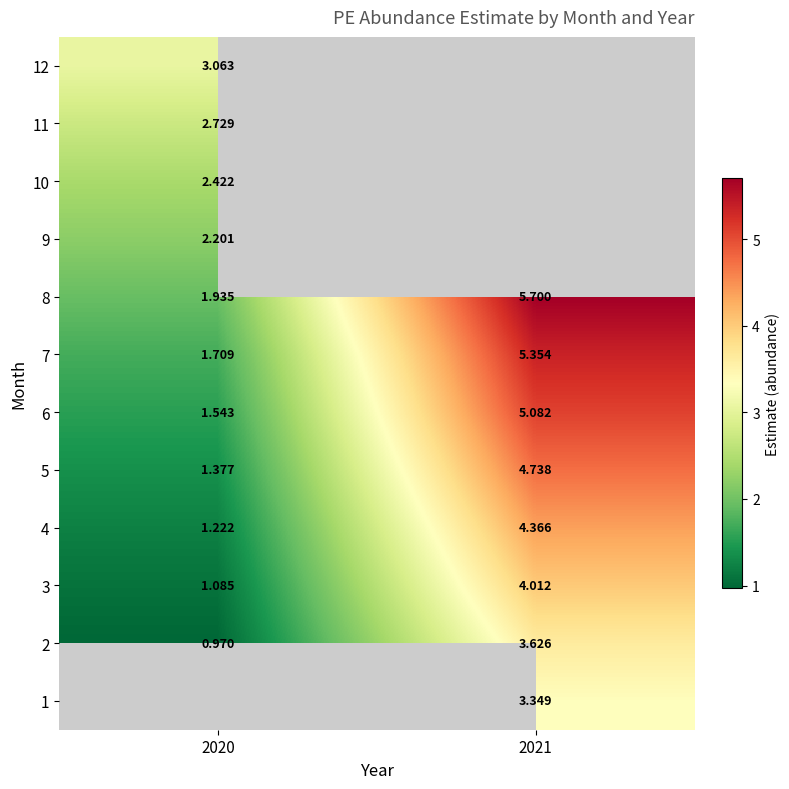

Is the value of 7 at 2021 greater than the value of 8 at 2021?

No